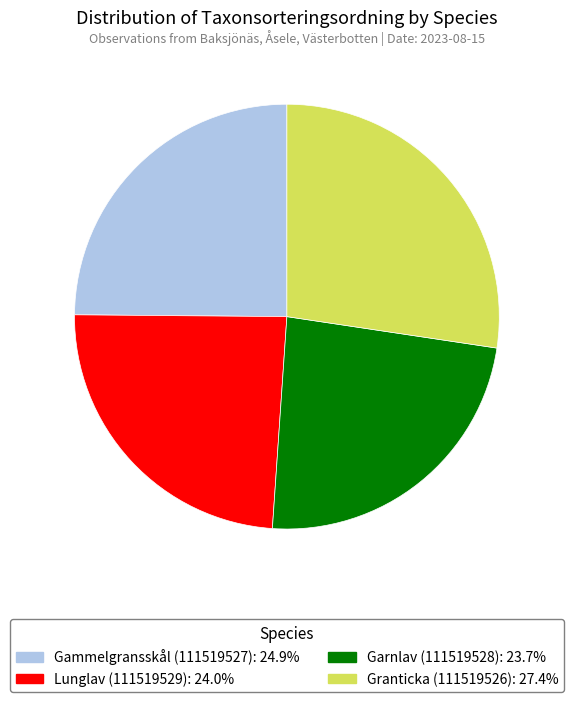

Which slice is the largest?

Granticka (111519526)